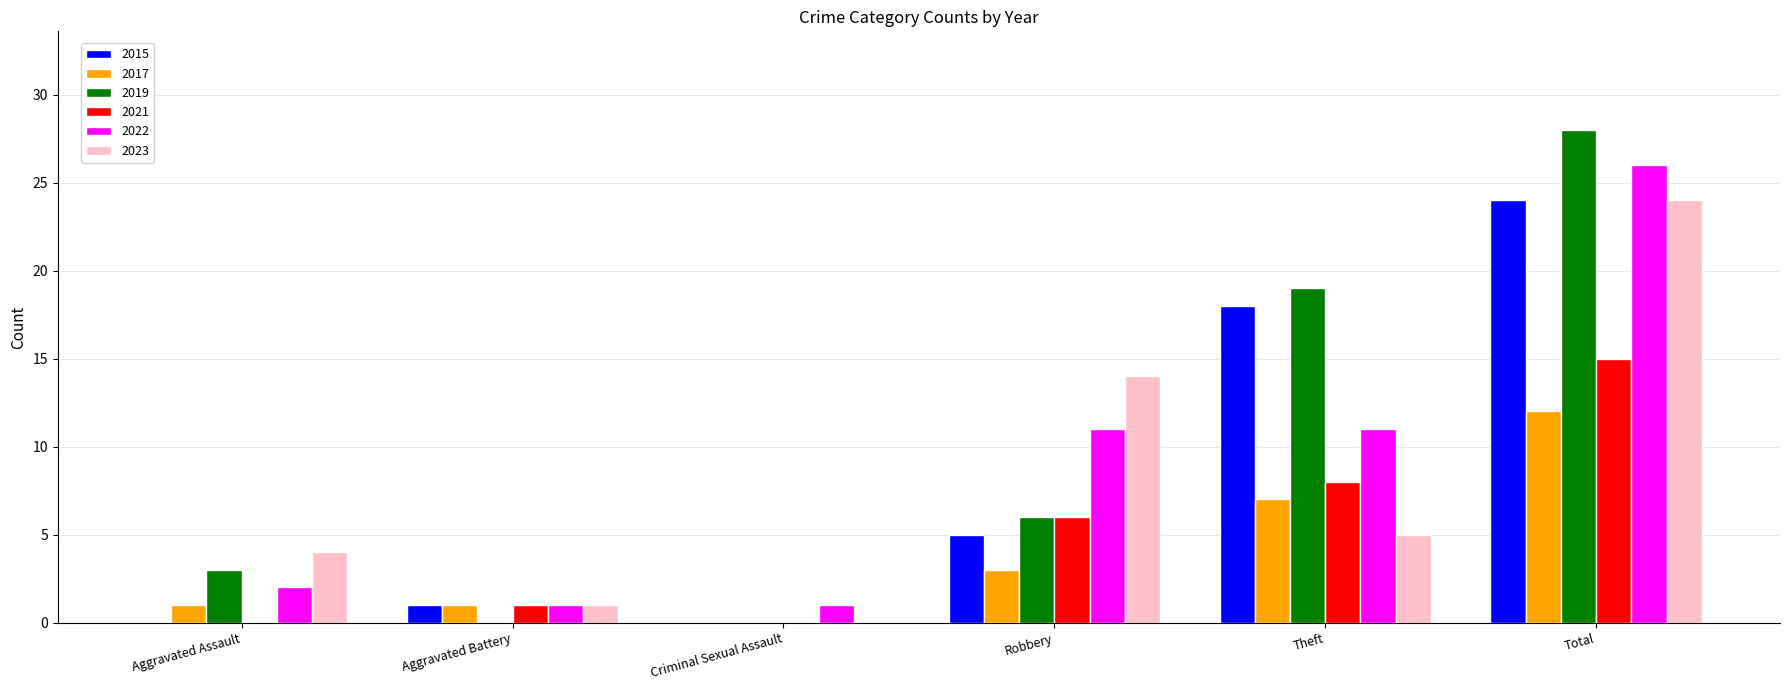

Reading left to right, list all the values displayed in this chart.

2015: 0	1	0	5	18	24
2017: 1	1	0	3	7	12
2019: 3	0	0	6	19	28
2021: 0	1	0	6	8	15
2022: 2	1	1	11	11	26
2023: 4	1	0	14	5	24